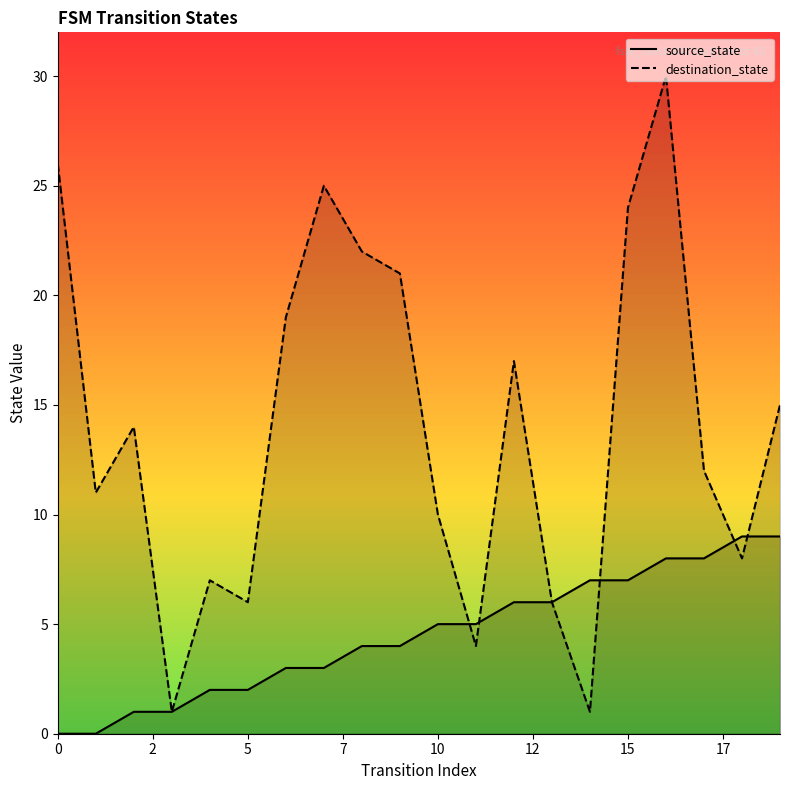

Which series has the largest total across all categories?

destination_state